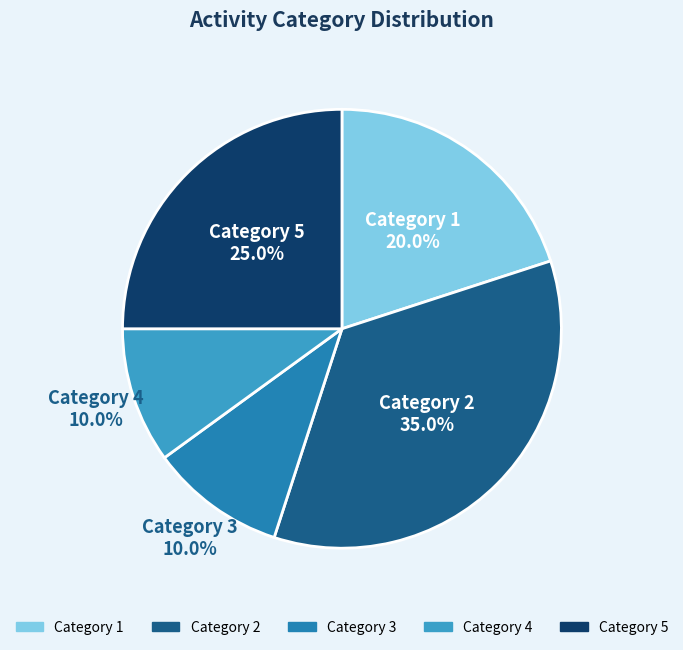

Approximately how many times larger is the value at Category 4 compared to Category 1?

0.5